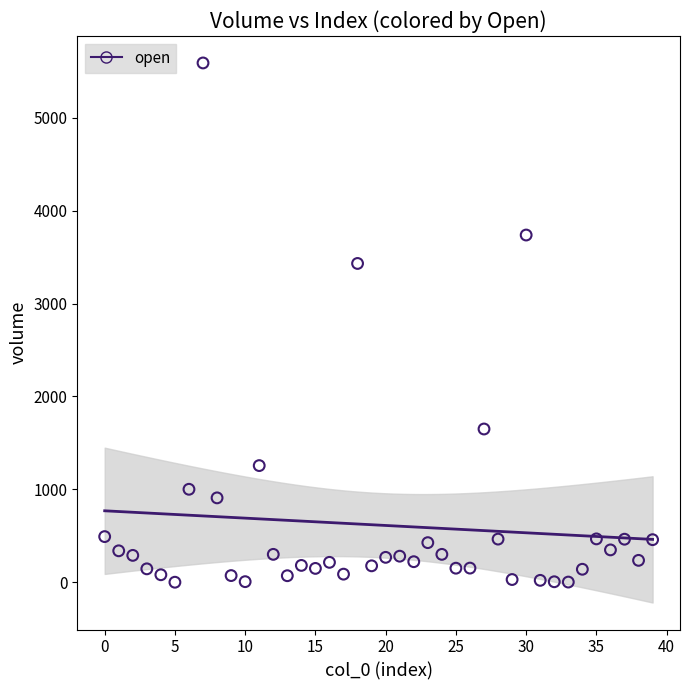

What Y value in the scatter plot is closest to 2794?

3431.6